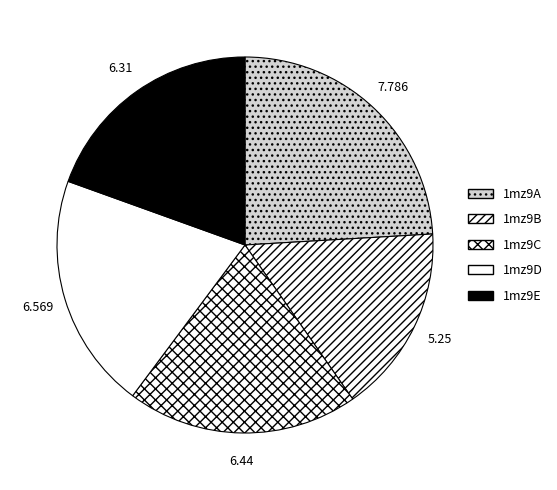

Does 1mz9E represent more than half of the total?

No